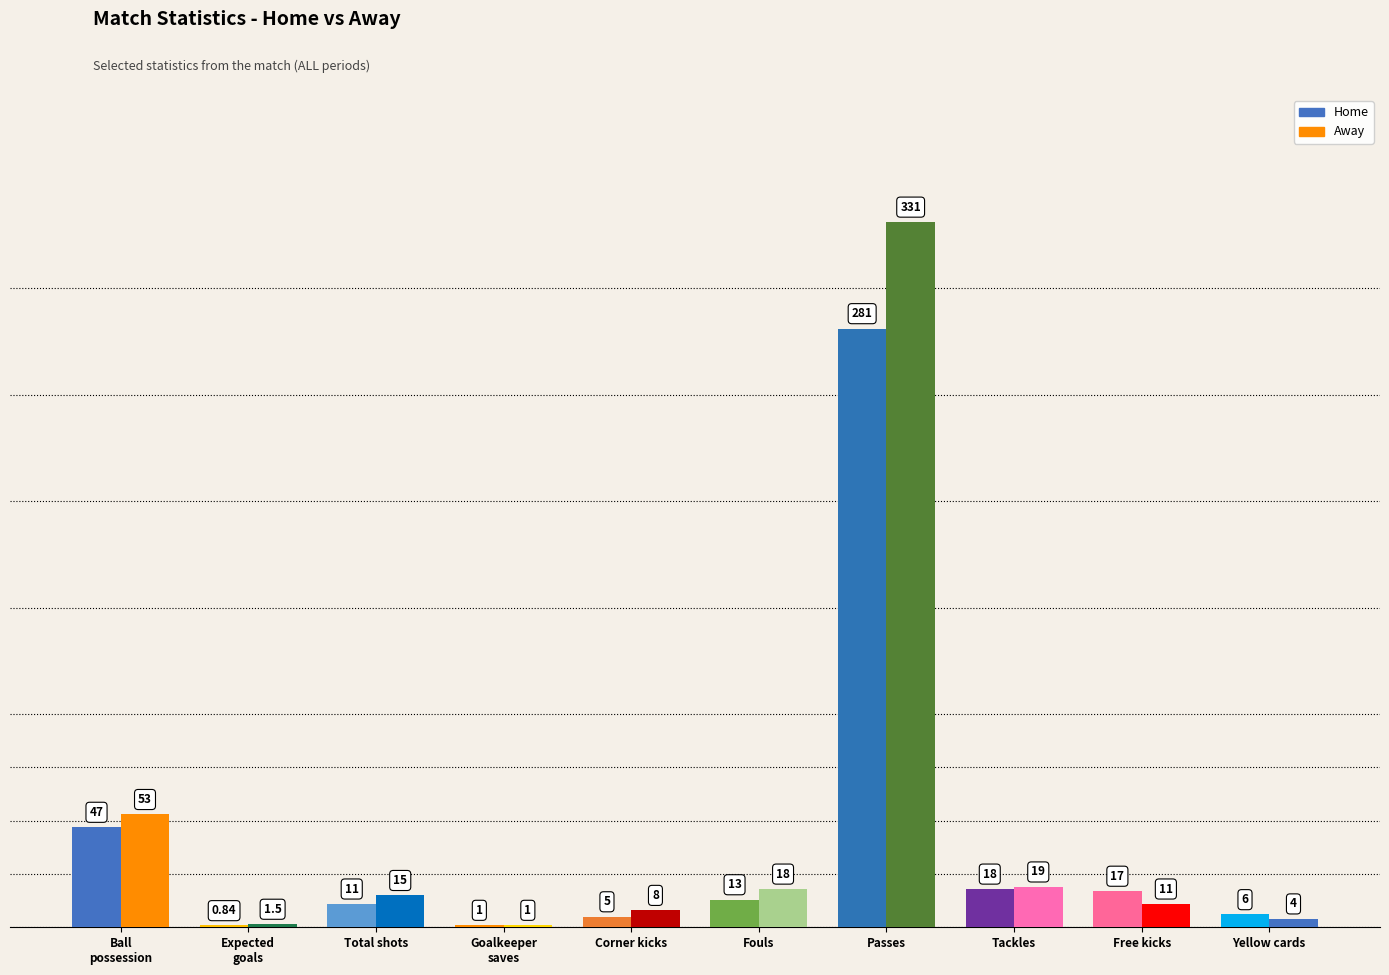

What is the label of the 7th bar from the right?

Goalkeeper saves